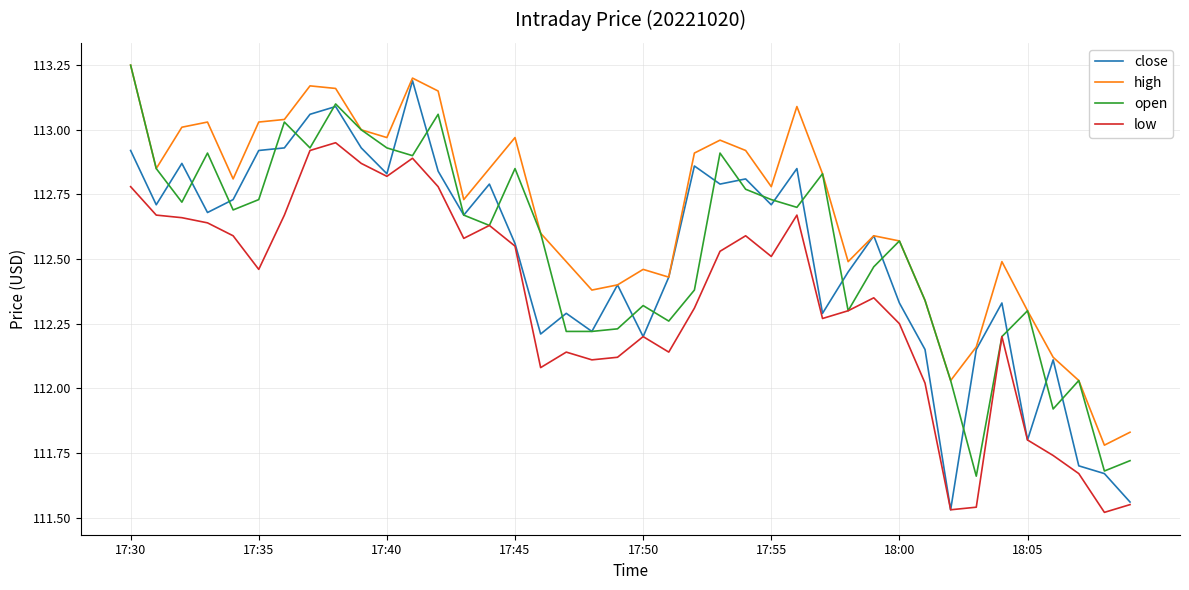

What are all the series names shown in the legend?

close, high, open, low